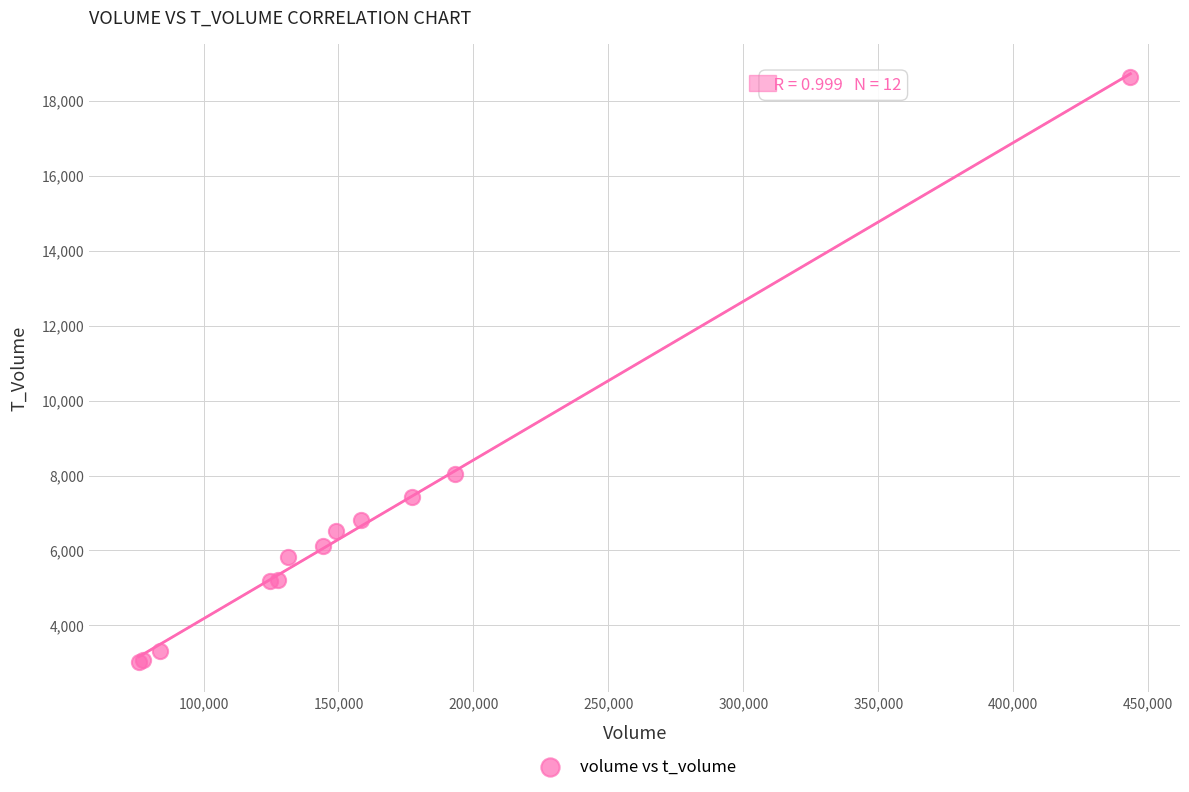

What Y value in the scatter plot is closest to 10824?

8032